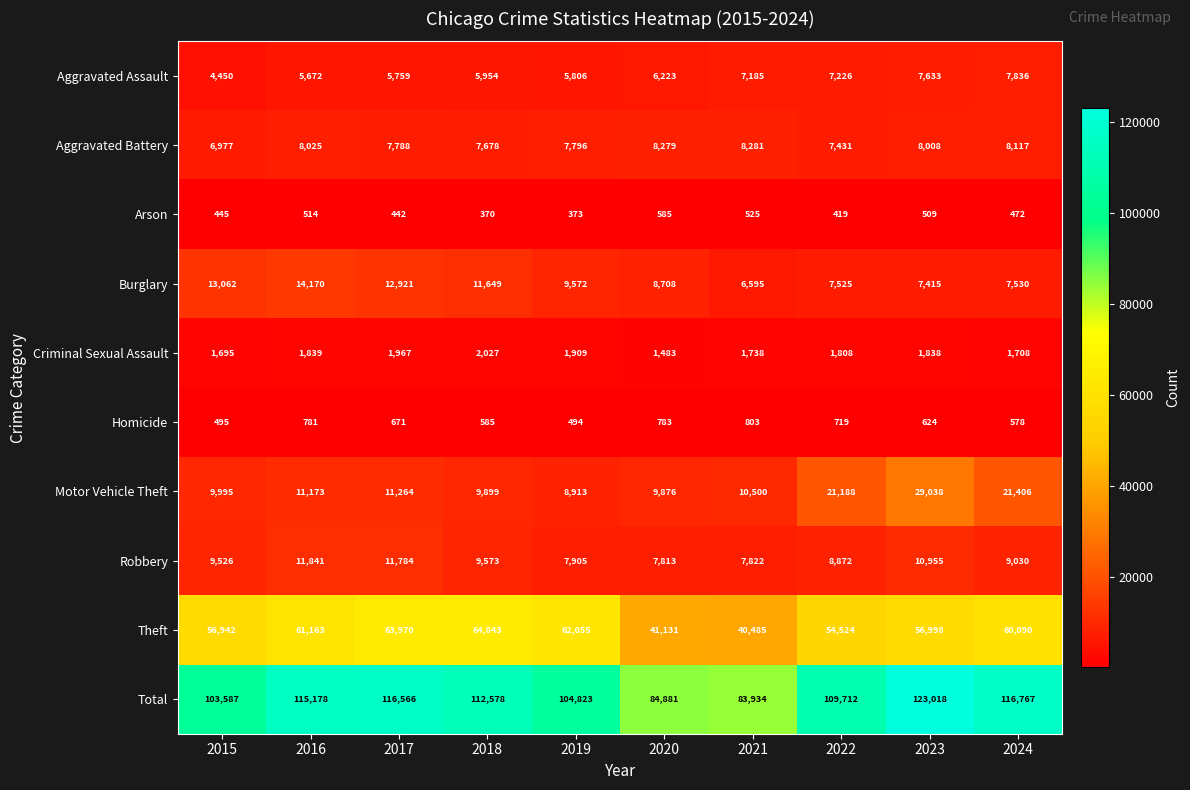

Which series has the largest range (max minus min)?

Total